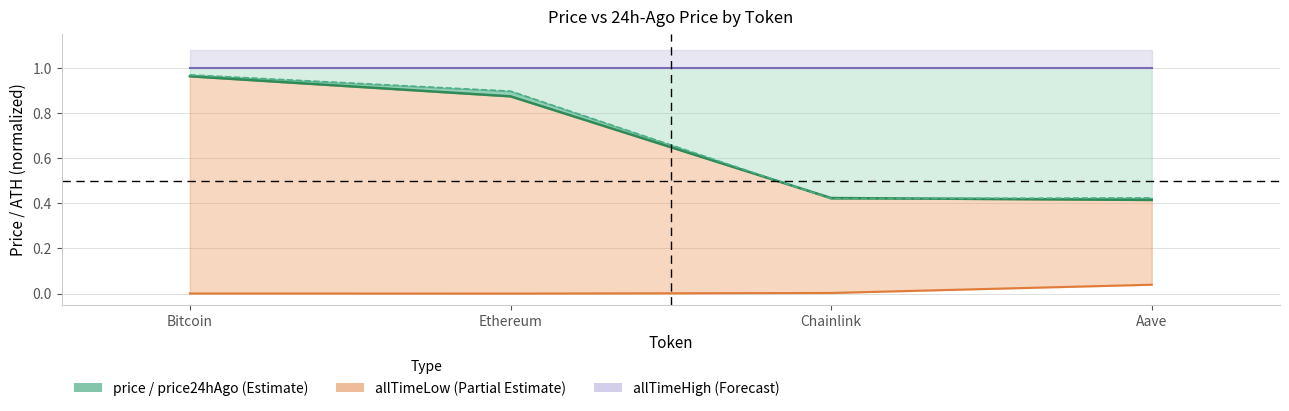

At which label does allTimeLow (norm) reach its peak?

Aave